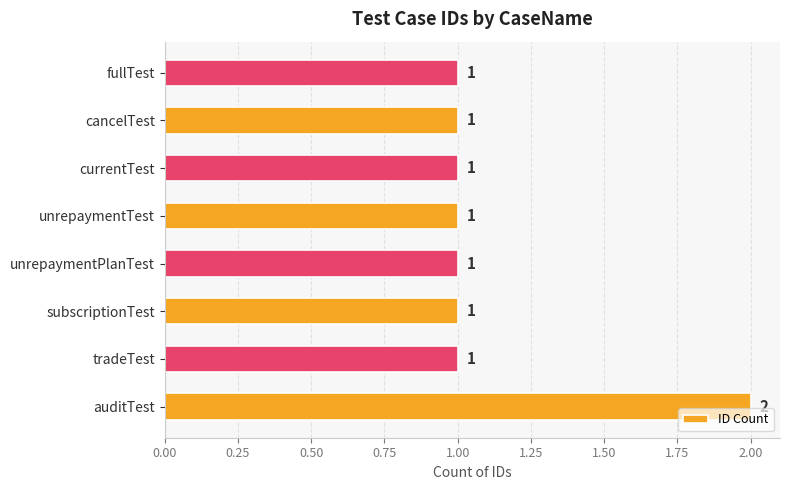

Which label corresponds to the largest value in the chart?

auditTest